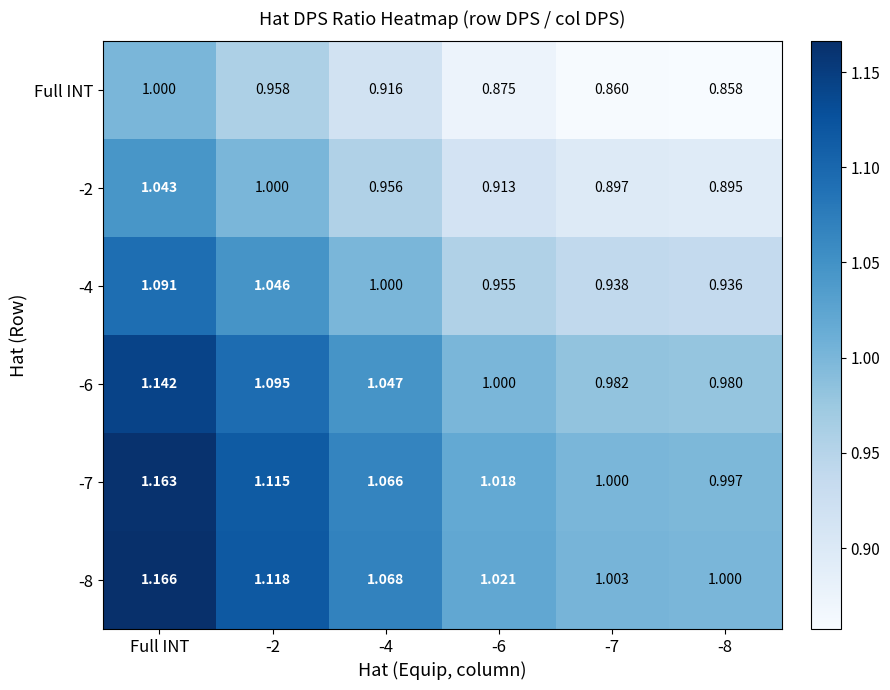

Is the value of Full INT at -8 greater than the value of -2 at Full INT?

No